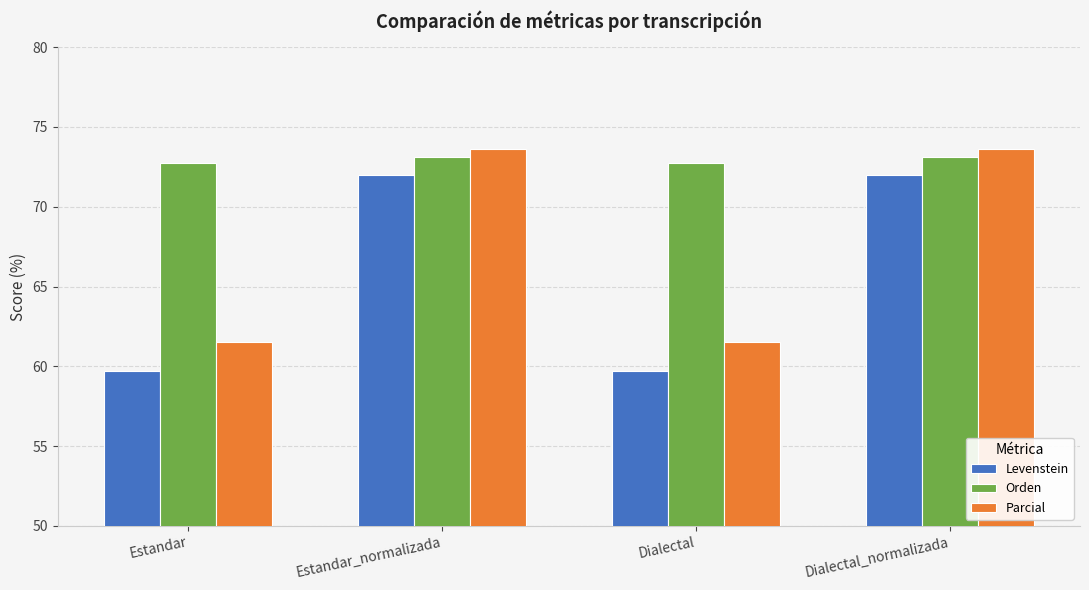

What is the sum of all Levenstein values?

263.3